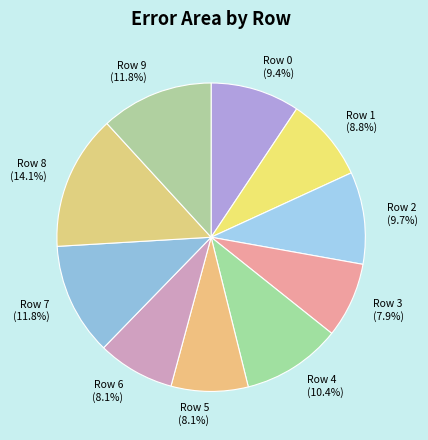

What percentage is the Row 6 slice, to the nearest percent?

8%